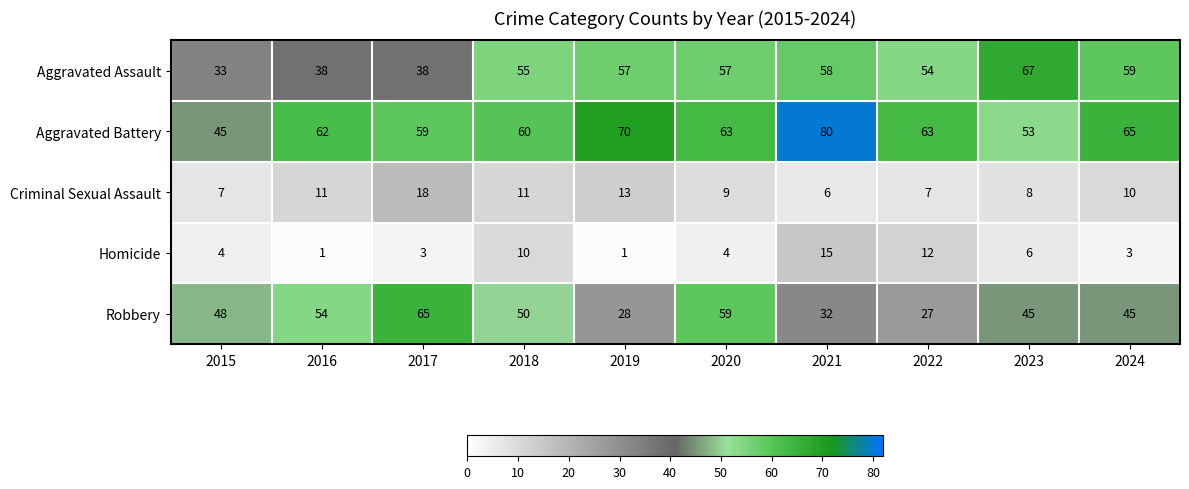

Where does the Criminal Sexual Assault series first go above 10?

2016